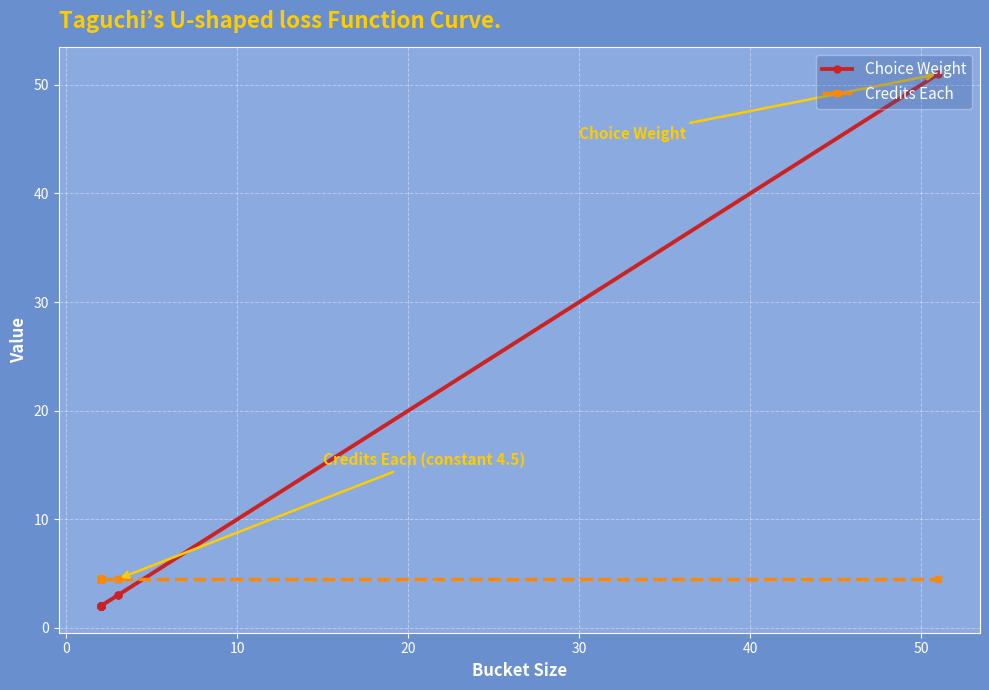

List the series in order of their peak value, lowest first.

Credits Each, Choice Weight